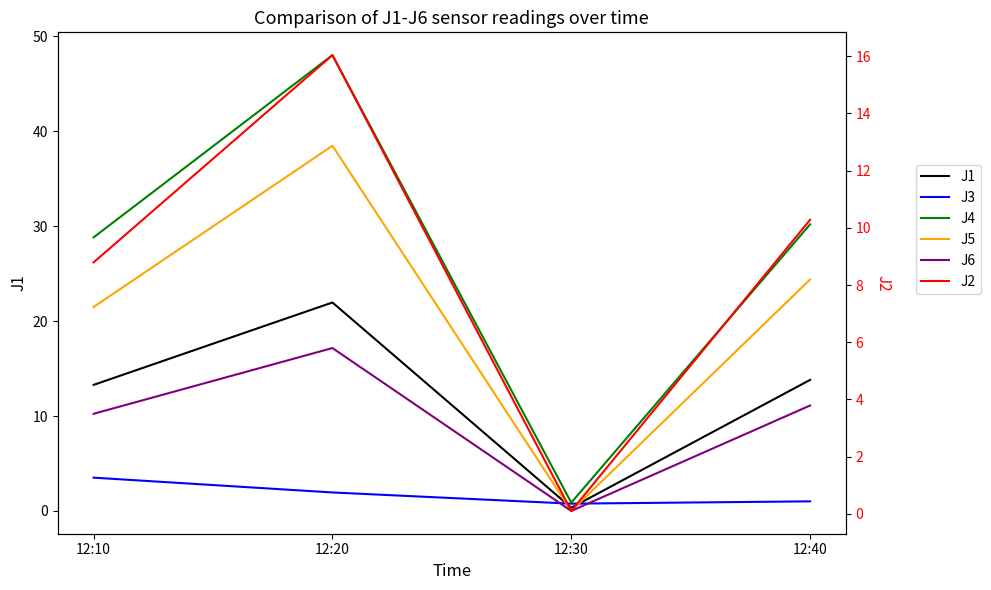

Reading left to right, transcribe all the data shown in this chart.

J1: 12:10=13.3	12:20=22.0	12:30=0.3	12:40=13.8
J3: 12:10=3.5	12:20=1.9	12:30=0.8	12:40=1.0
J4: 12:10=28.8	12:20=48.0	12:30=0.9	12:40=30.2
J5: 12:10=21.5	12:20=38.5	12:30=0.0	12:40=24.4
J6: 12:10=10.2	12:20=17.2	12:30=0.0	12:40=11.1
J2: 12:10=8.8	12:20=16.0	12:30=0.1	12:40=10.3